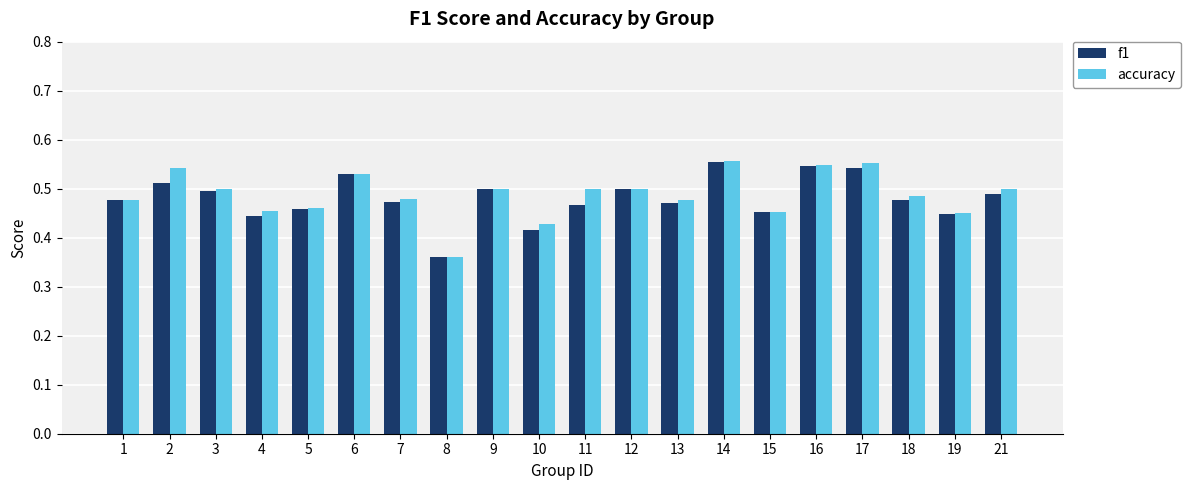

At which label does f1 reach its minimum?

8